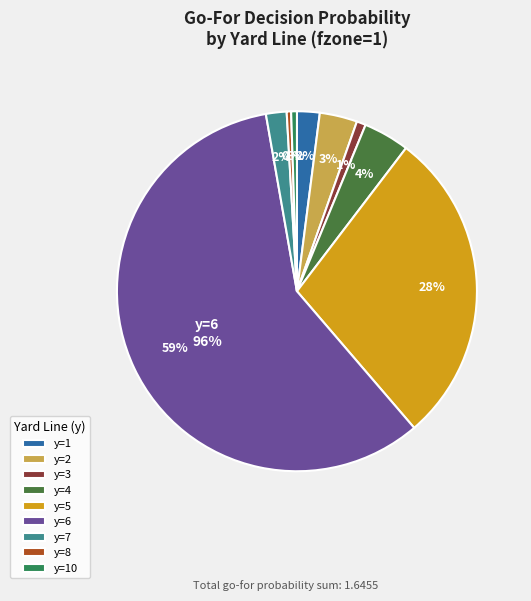

What percentage is the y=2 slice, to the nearest percent?

3%